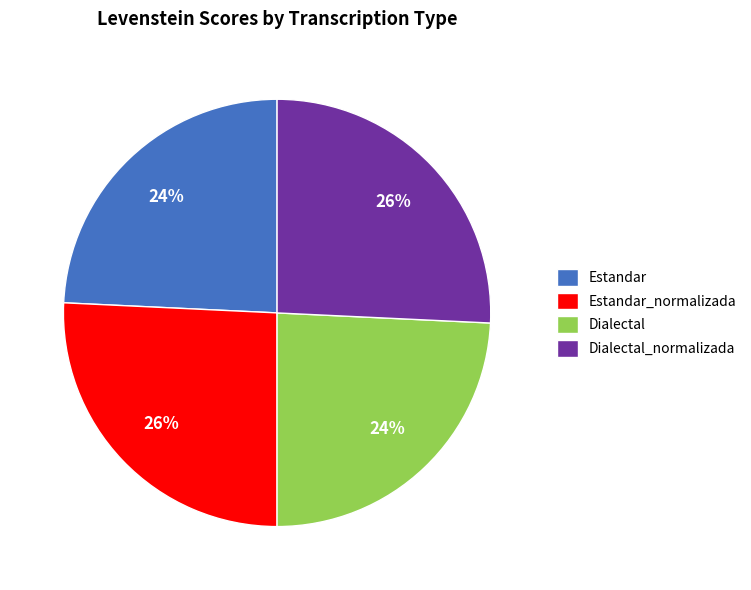

Is the sum of Dialectal and Estandar greater than half?

No